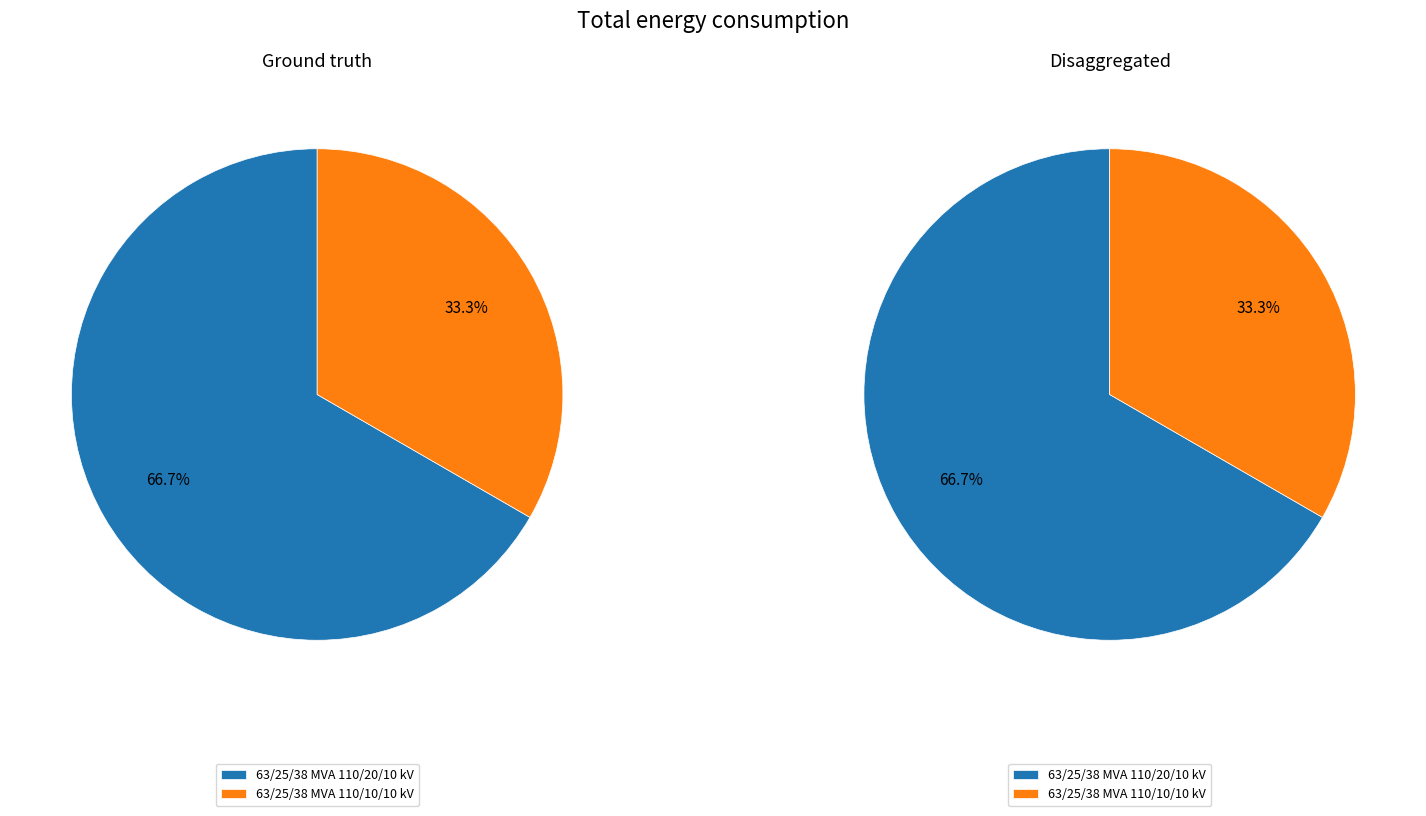

What percentage is the 63/25/38 MVA 110/20/10 kV slice, to the nearest percent?

67%